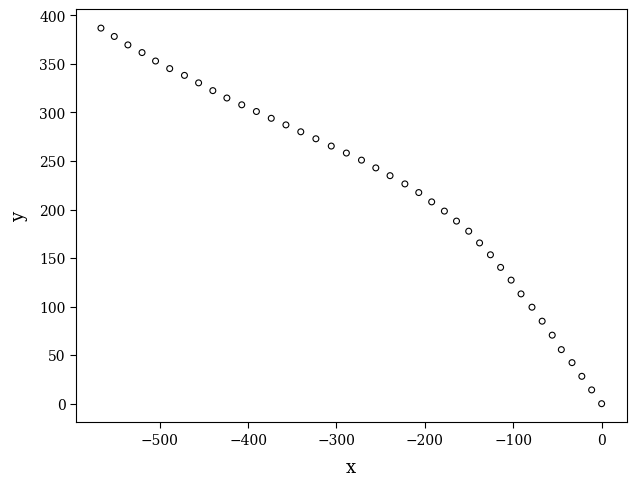

What is the range of Y values (max minus min)?

386.9